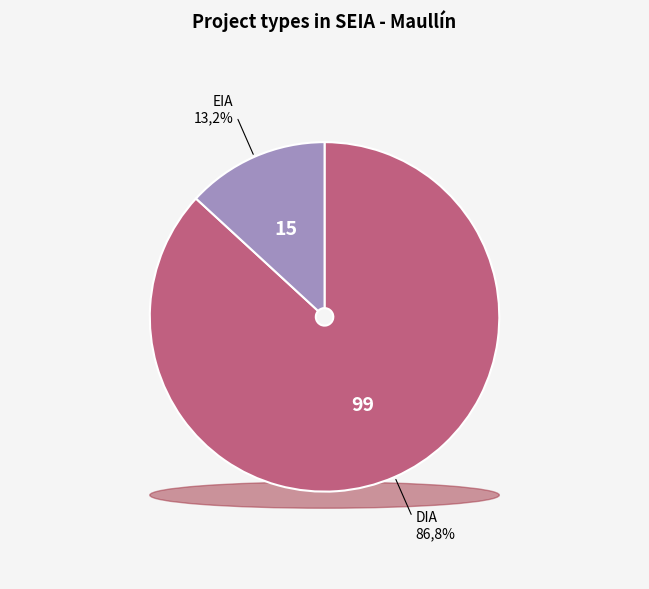

To the nearest percent, what is the combined percentage of DIA and EIA?

100%